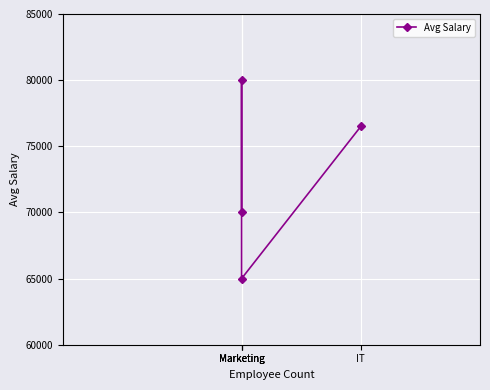

What is the greatest value displayed?

80000